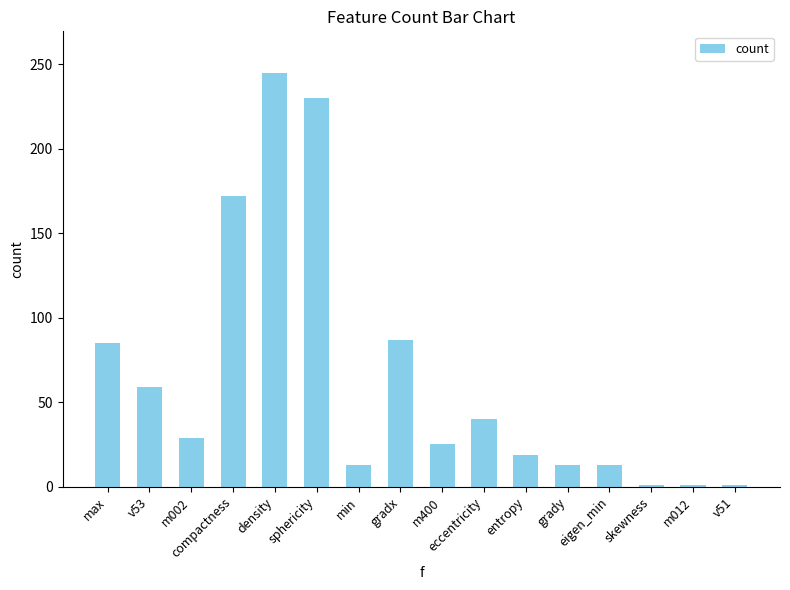

Reading left to right, extract all data points from this chart.

max=85	v53=59	m002=29	compactness=172	density=245	sphericity=230	min=13	gradx=87	m400=25	eccentricity=40	entropy=19	grady=13	eigen_min=13	skewness=1	m012=1	v51=1